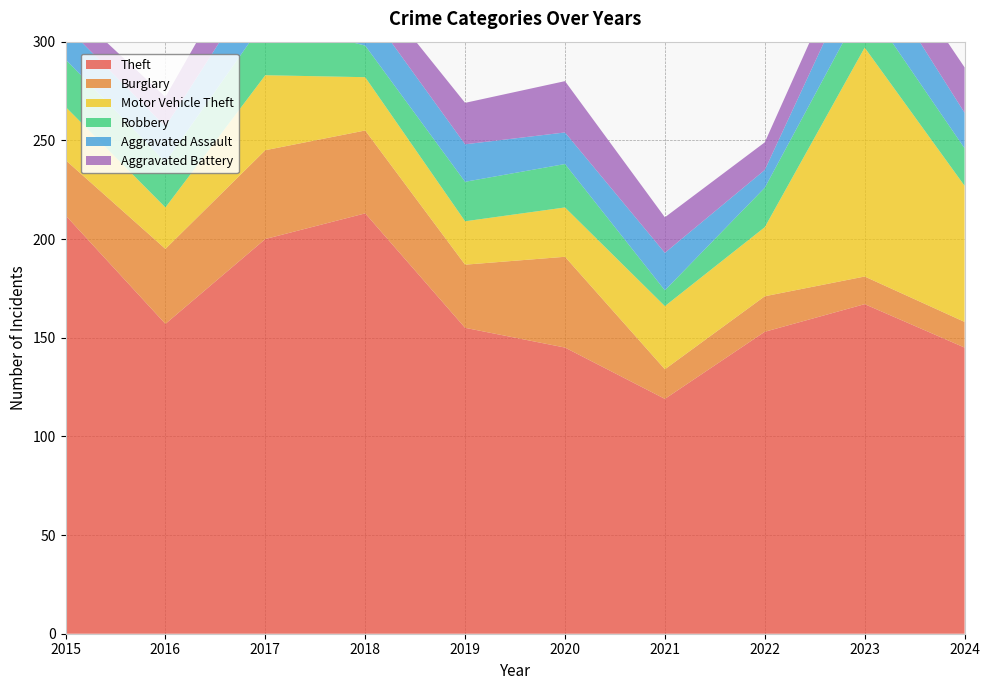

Reading left to right, transcribe all the data shown in this chart.

Theft: 212	157	200	213	155	145	119	153	167	145
Burglary: 28	38	45	42	32	46	15	18	14	13
Motor Vehicle Theft: 27	21	38	27	22	25	32	35	116	69
Robbery: 24	23	28	16	20	22	8	20	23	19
Aggravated Assault: 17	18	25	20	19	16	19	9	24	18
Aggravated Battery: 11	15	25	14	21	26	18	14	18	23